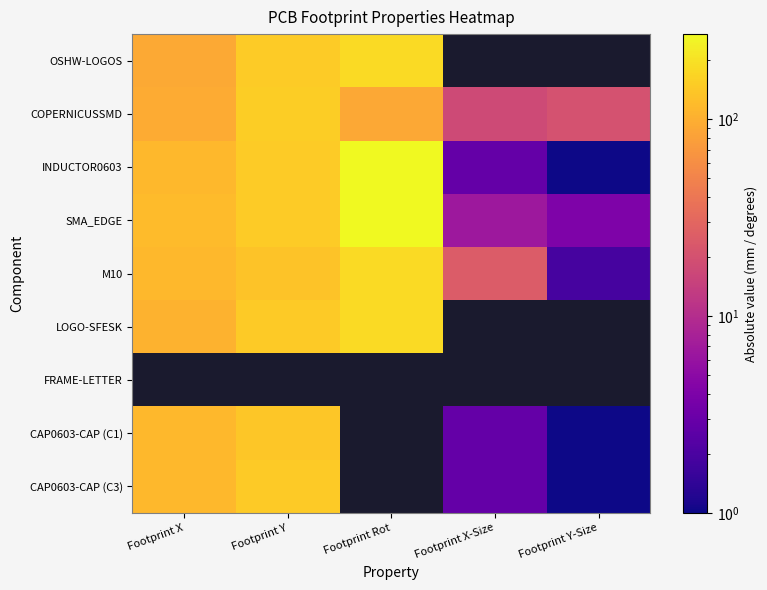

At how many categories does at least one series exceed 229?

1